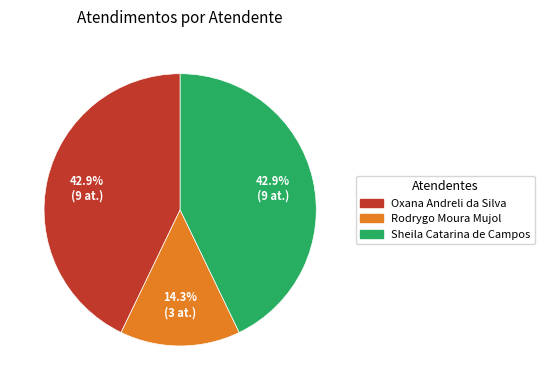

How many slices are in this pie chart?

3